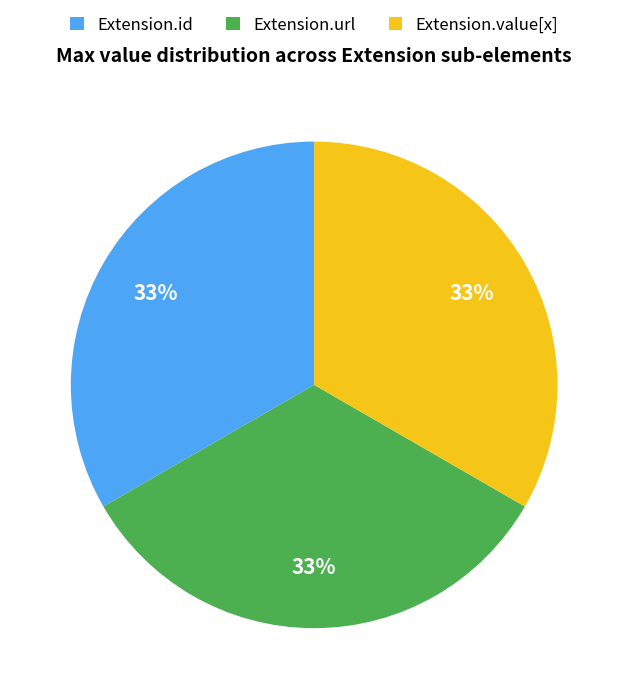

The Extension.url slice represents 33% of the pie. True or false?

True